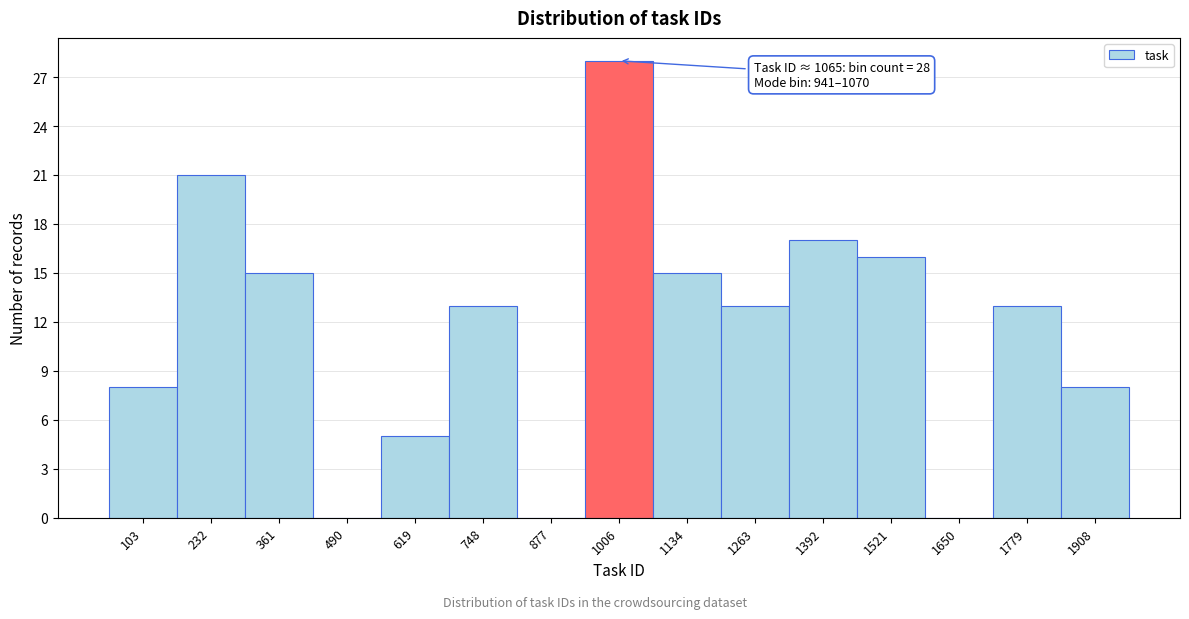

Over which range of the x-axis is the bar tallest?

940 to 1080